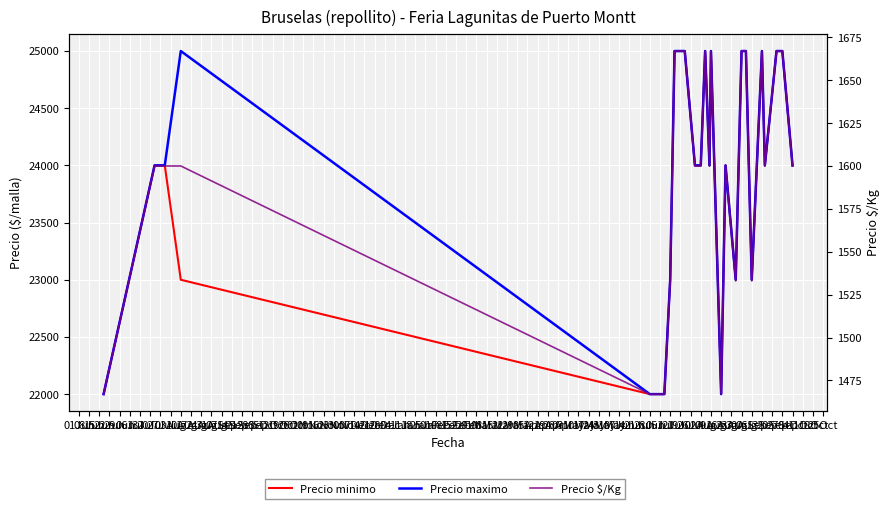

Where is Precio maximo nearest to the value 23500?

08Jun